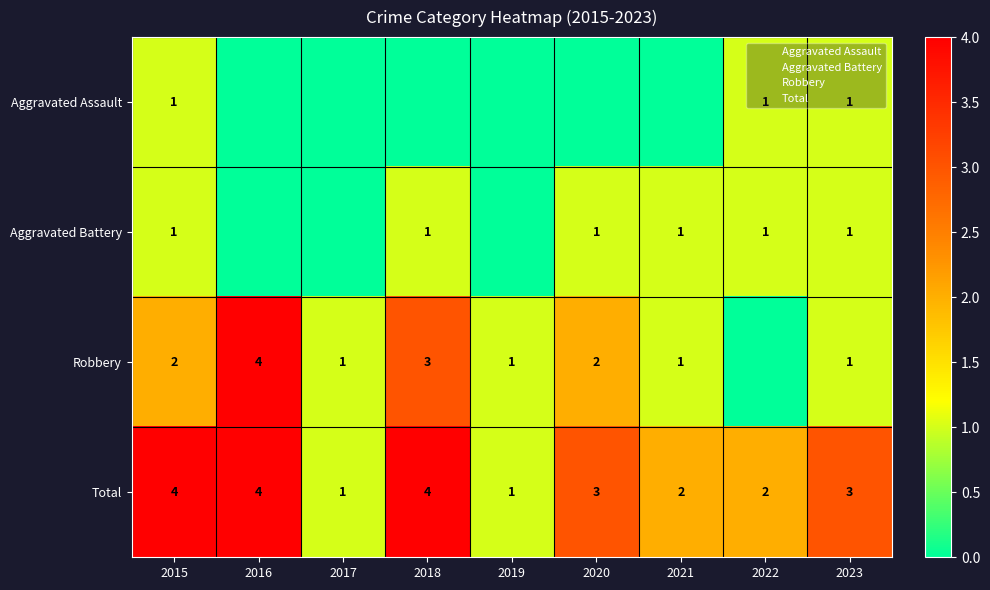

How many positive values does the Robbery series have?

8